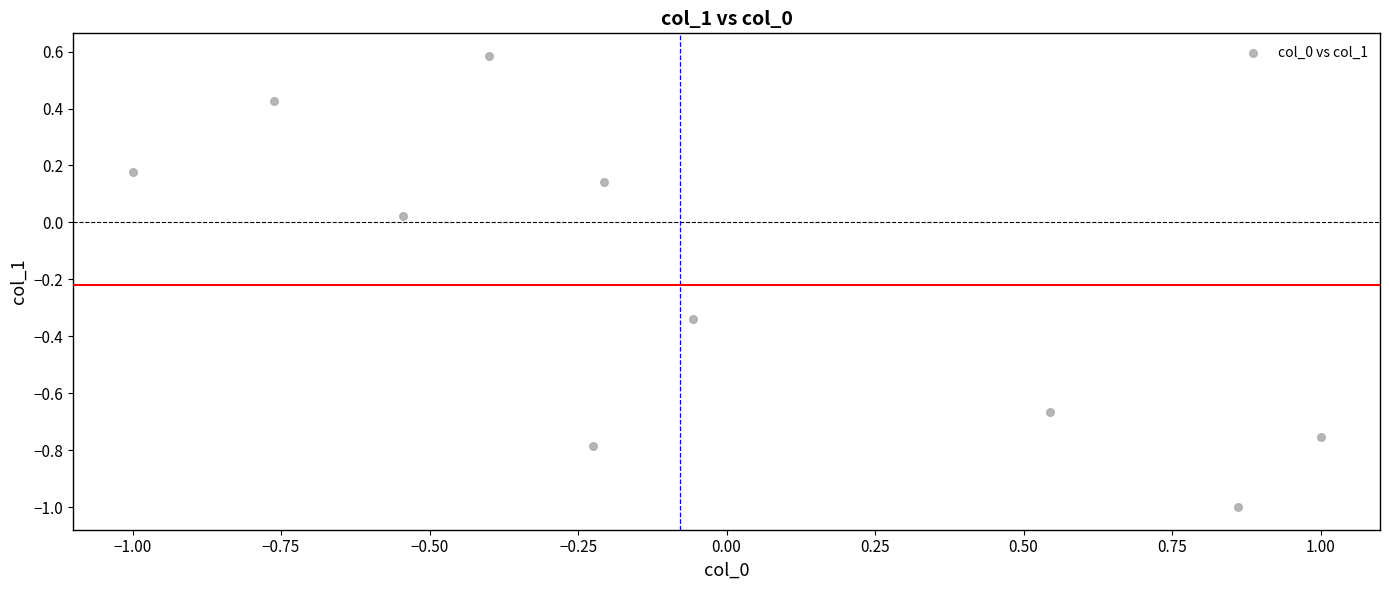

What is the range of Y values (max minus min)?

1.6